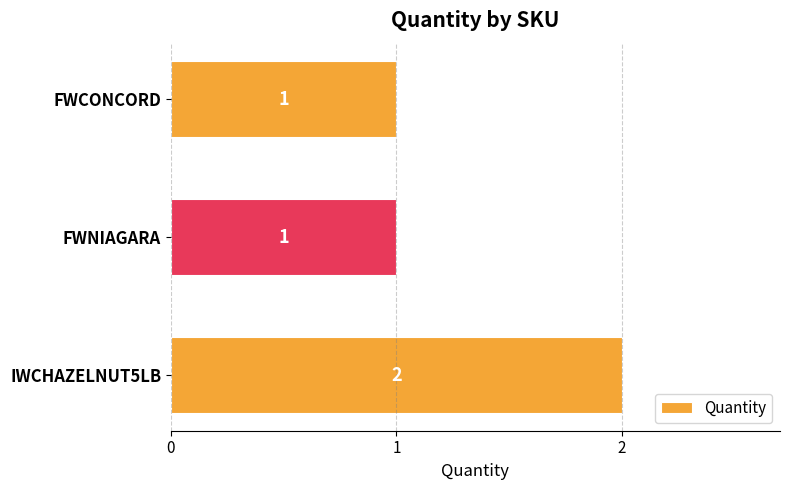

What is the sum of all values?

4